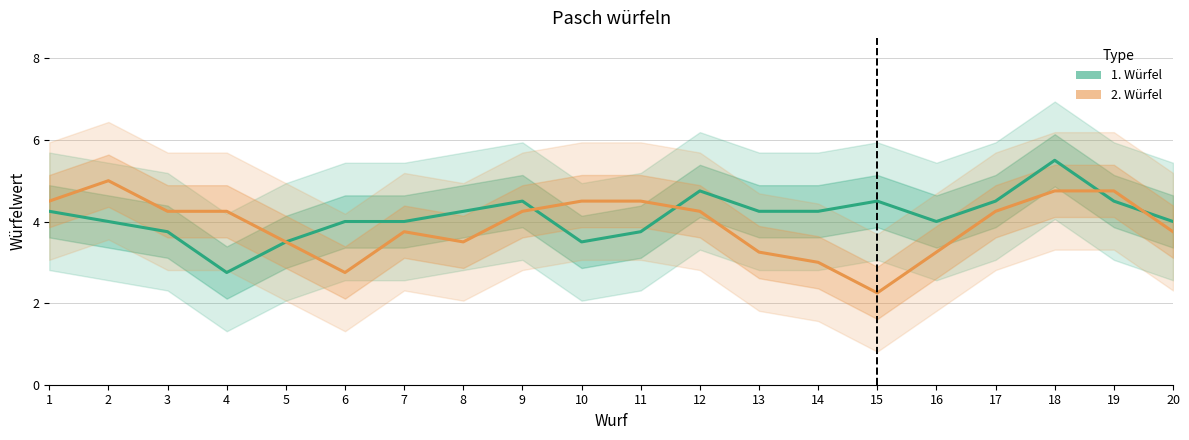

List the labels in order of 1. Würfel value, smallest first.

4, 5, 10, 3, 11, 2, 6, 7, 16, 20, 1, 8, 13, 14, 9, 15, 17, 19, 12, 18